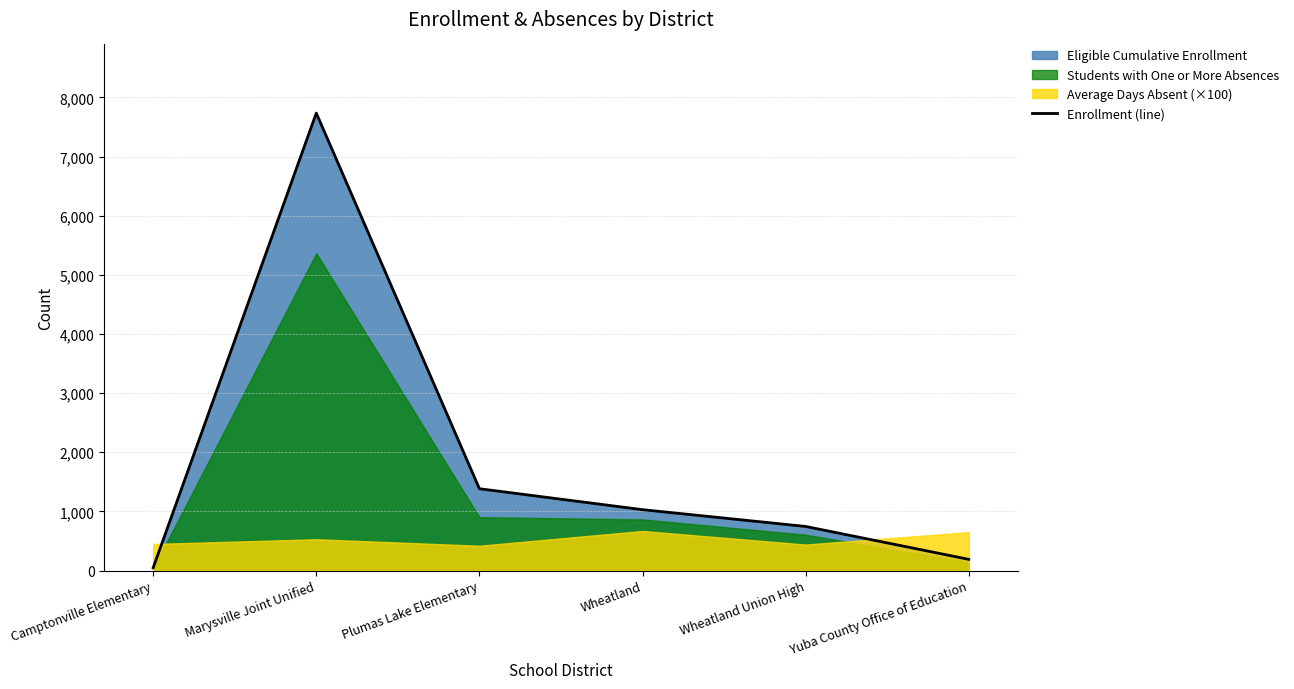

Which has a higher value, Marysville Joint Unified or Wheatland?

Marysville Joint Unified